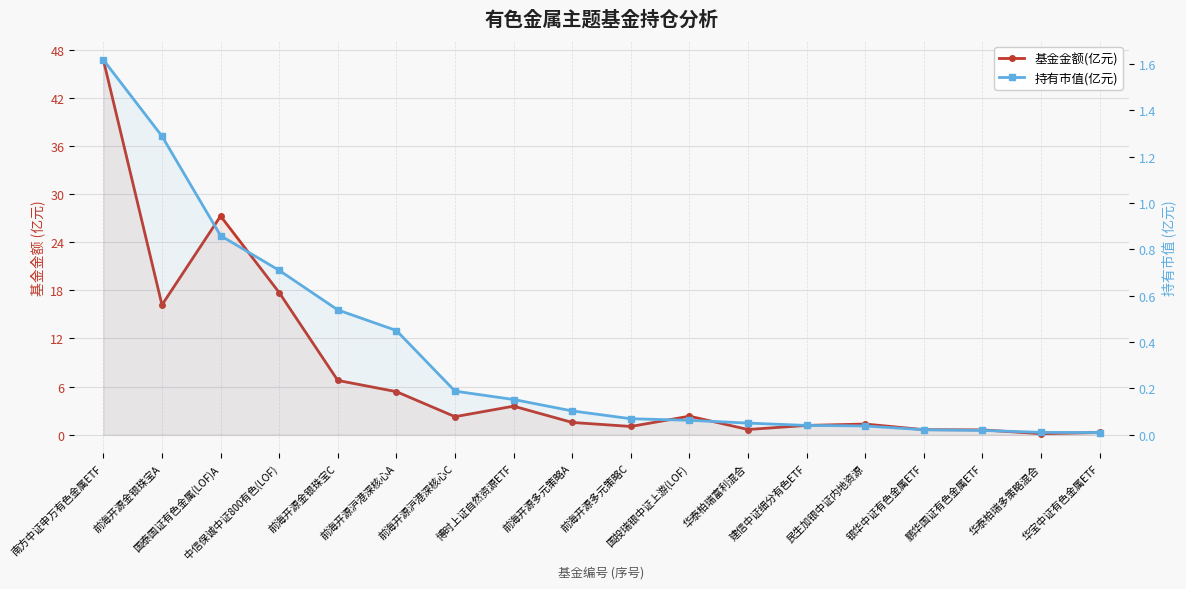

At which category is the sum across all series the highest?

南方中证申万有色金属ETF